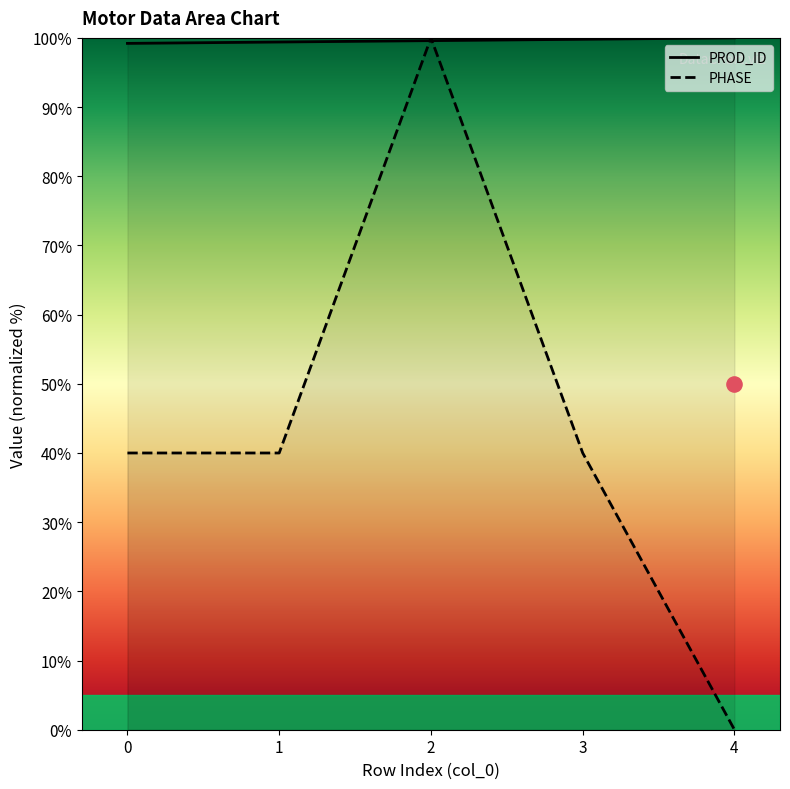

What is the total value across all series at 3?

139.8